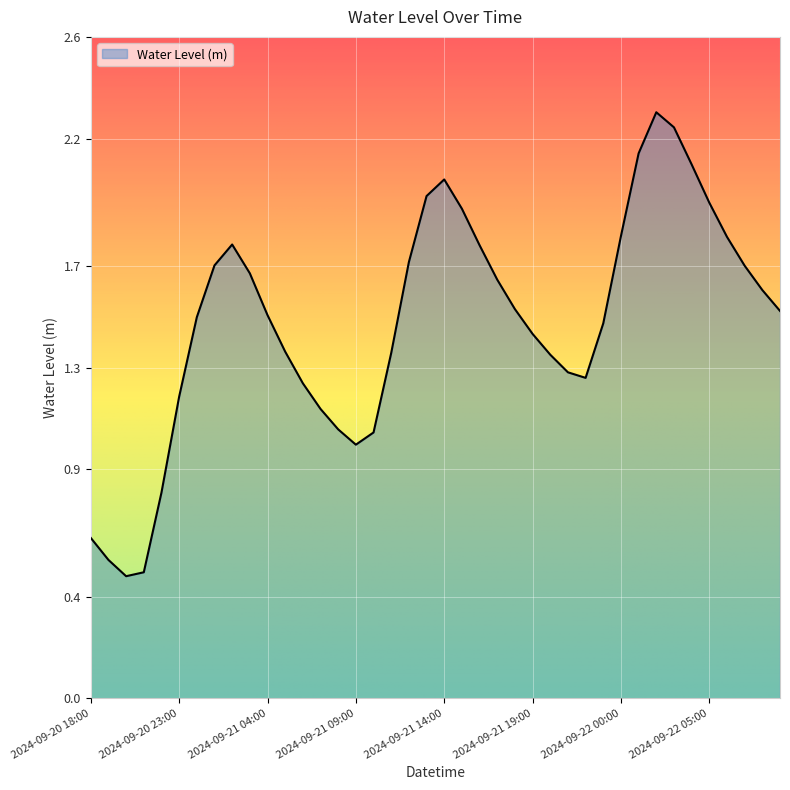

What is the difference between the maximum and minimum values?

1.8